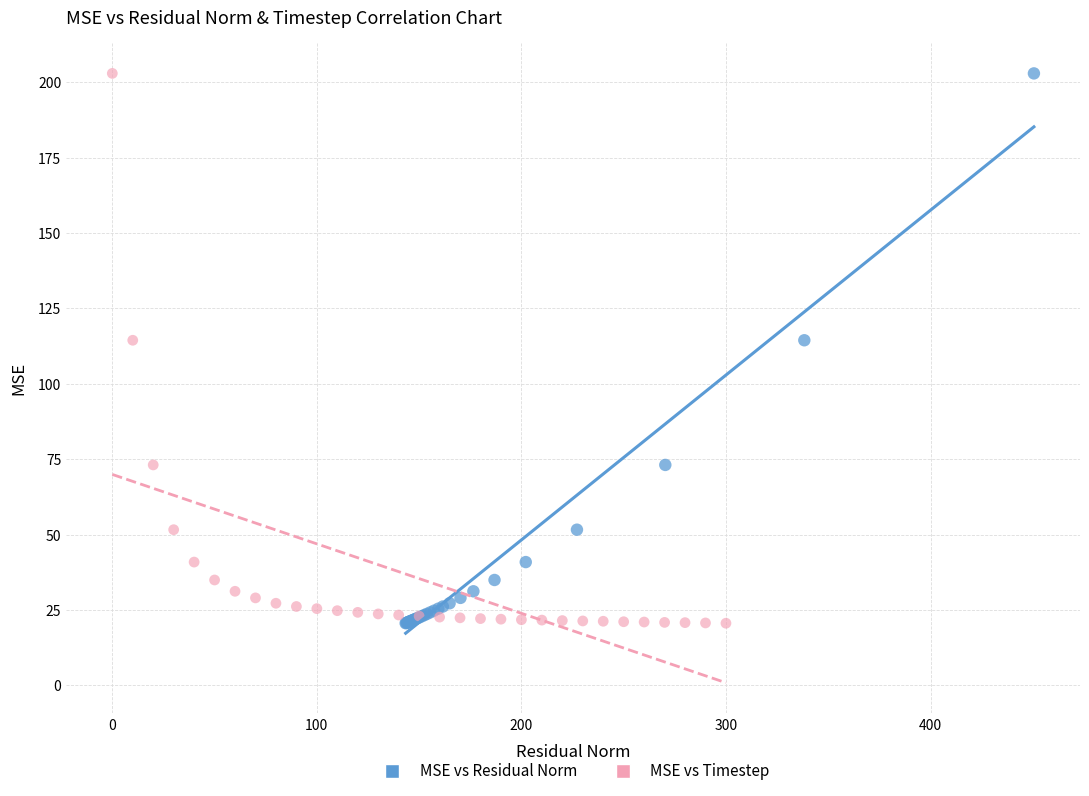

What are all the series names shown in the legend?

MSE vs Residual Norm, MSE vs Timestep